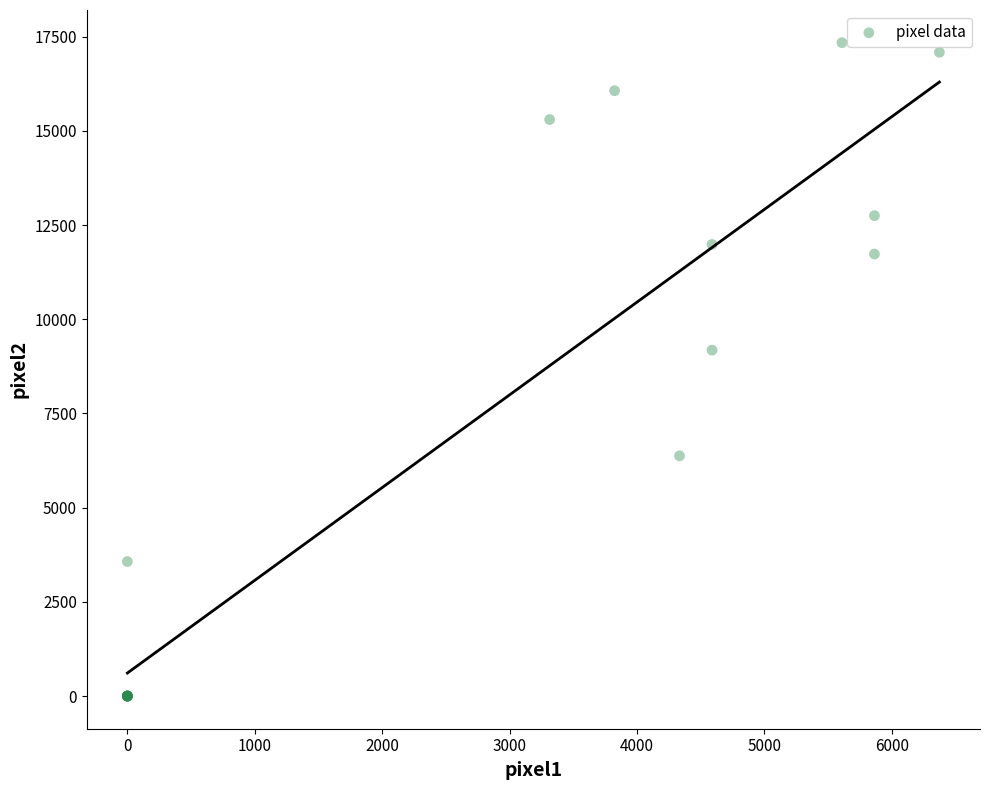

What Y value in the scatter plot is closest to 8670?

9180